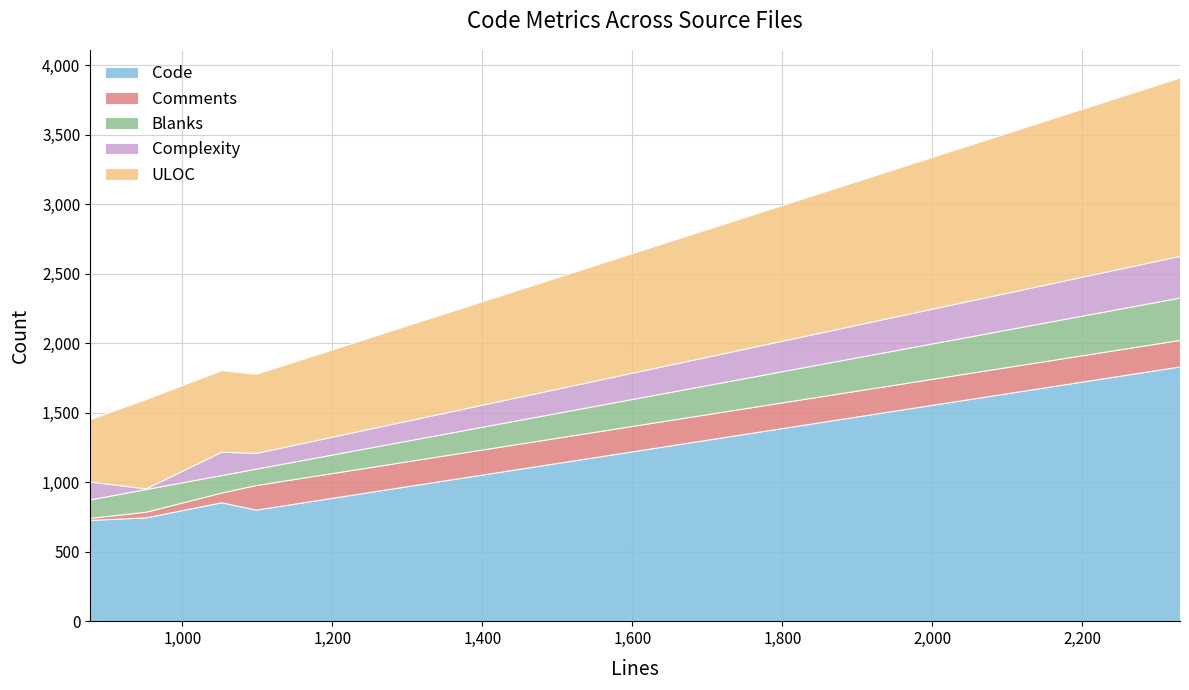

Rank the series by their maximum value, from lowest to highest.

Comments, Complexity, Blanks, ULOC, Code